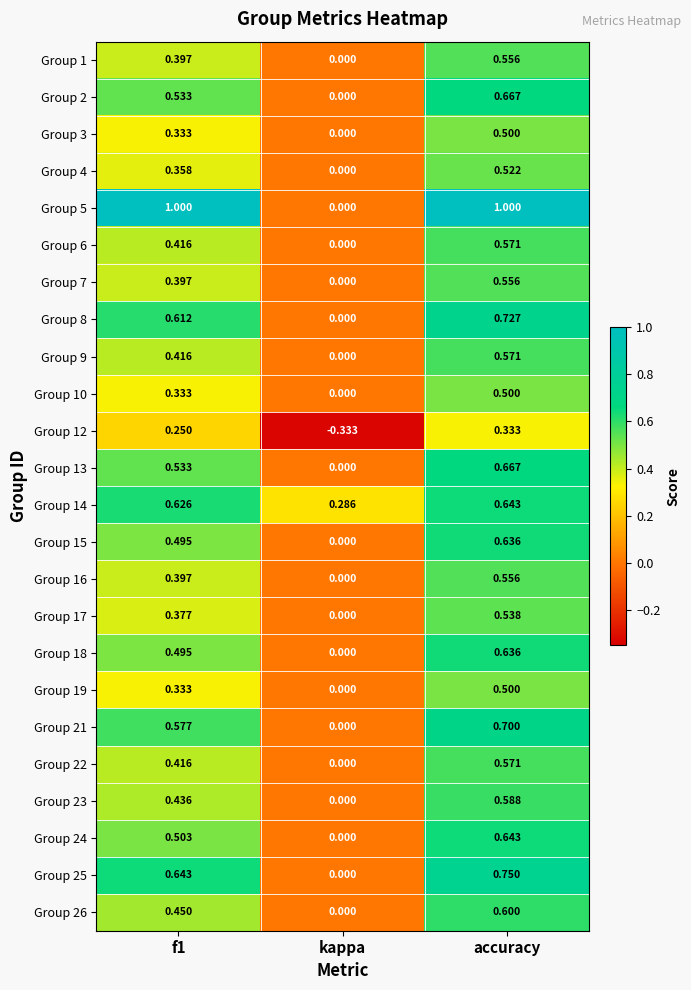

At how many categories does at least one series exceed 0?

3